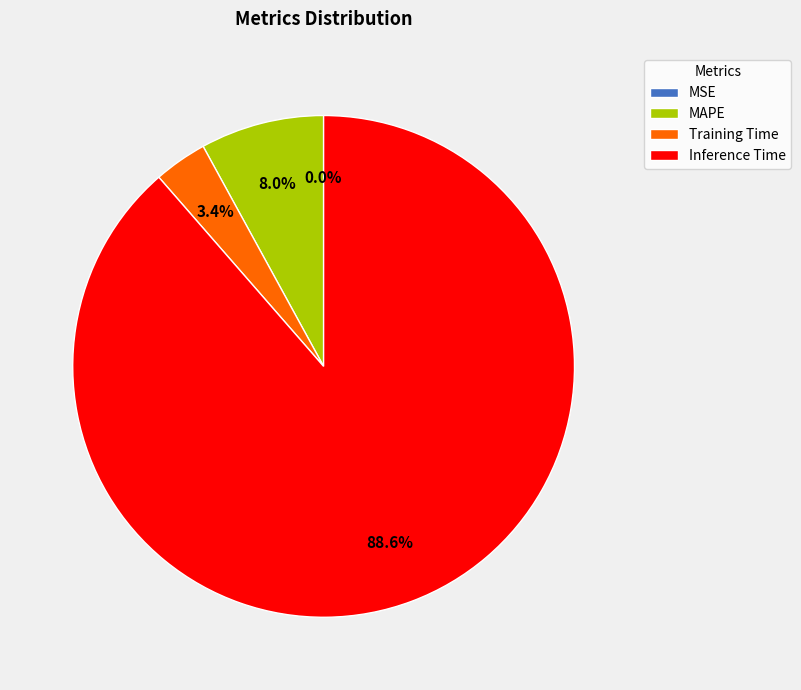

To the nearest percent, what portion does MAPE represent?

8%